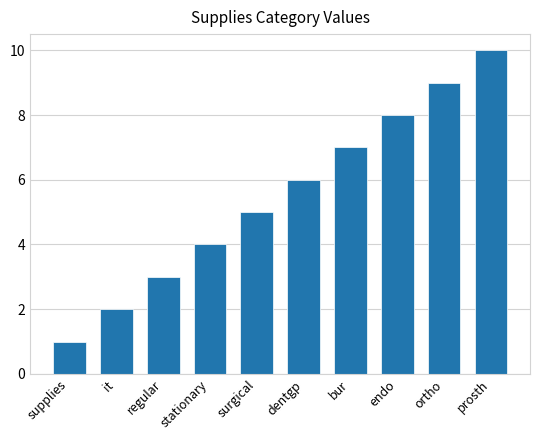

What is the smallest value displayed?

1